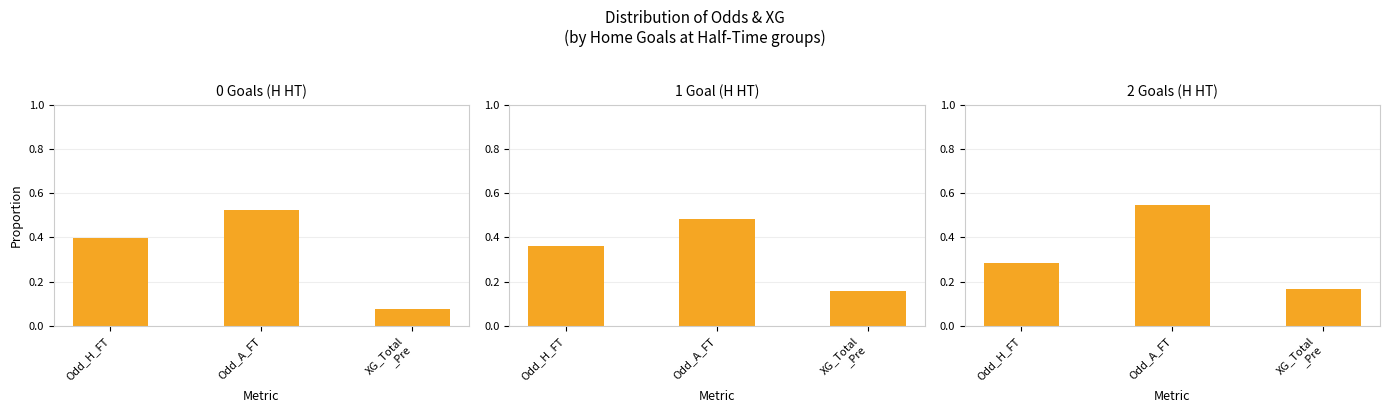

Which series has the largest total across all categories?

0 Goals (H HT)